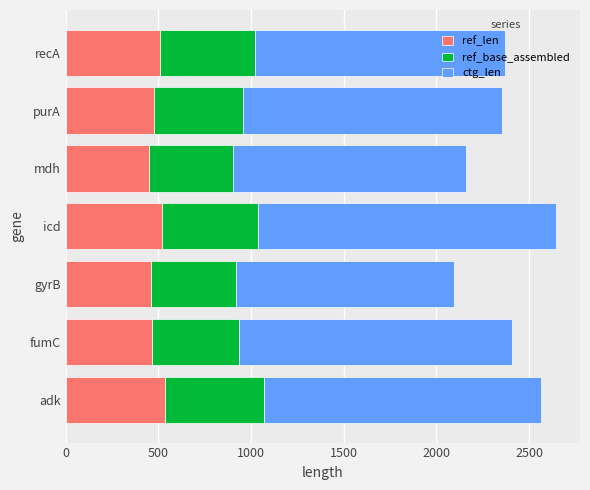

Read the ref_len value at gyrB.

460